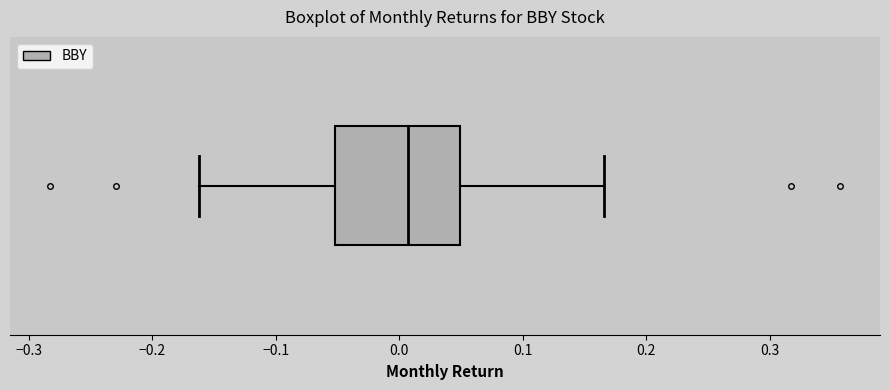

Read this box plot against the x-axis: the position of the median line, the range covered by the box, and the ends of both whiskers. The values are not printed on the chart, so give them approximately, as read against the axis.

median 0.01, box -0.05 to 0.05, whiskers -0.16 to 0.17